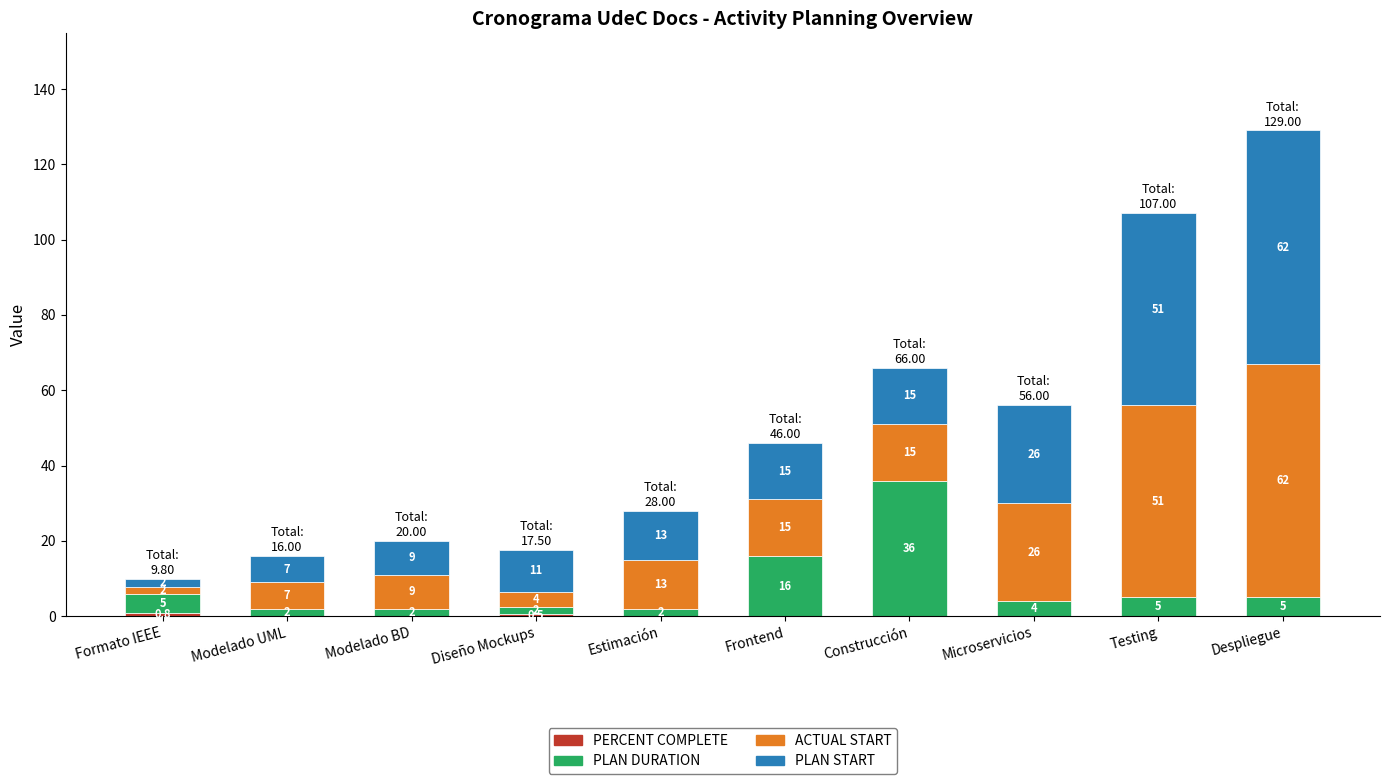

At which category is the sum across all series the highest?

Despliegue